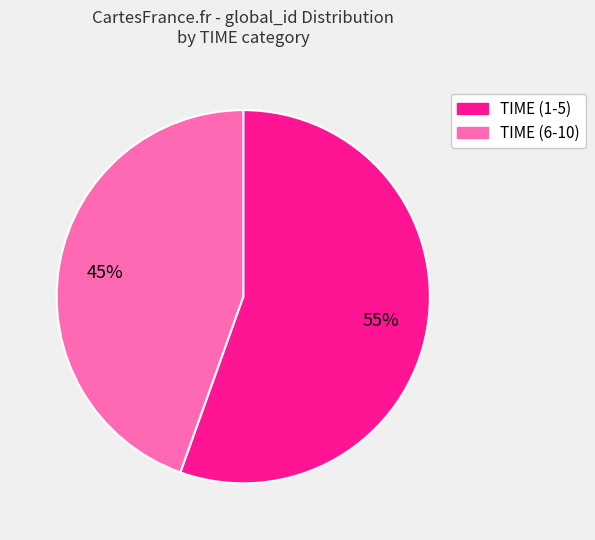

Does any single category account for the majority?

Yes